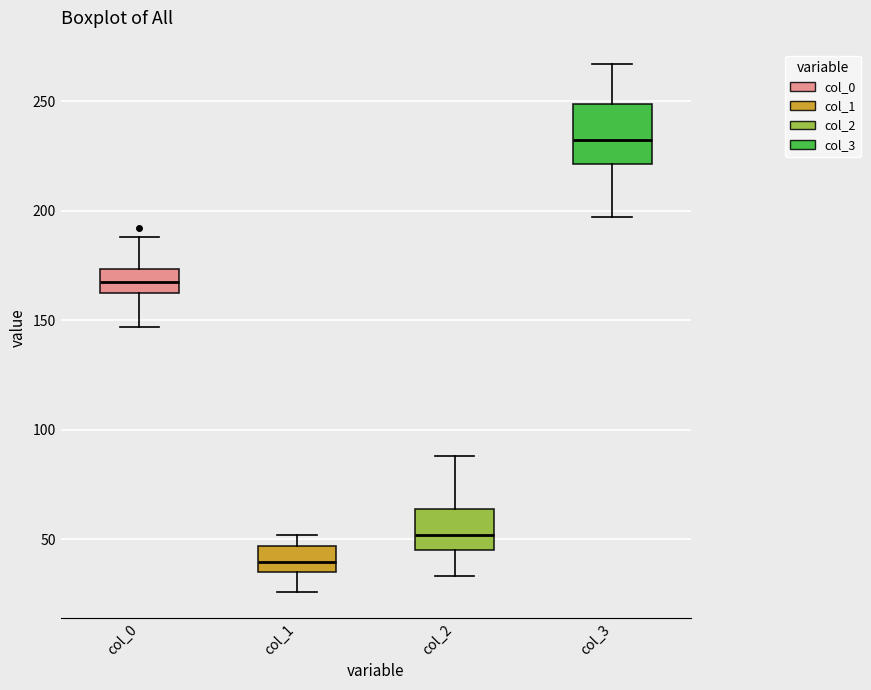

Which box has the lowest median line?

col_1